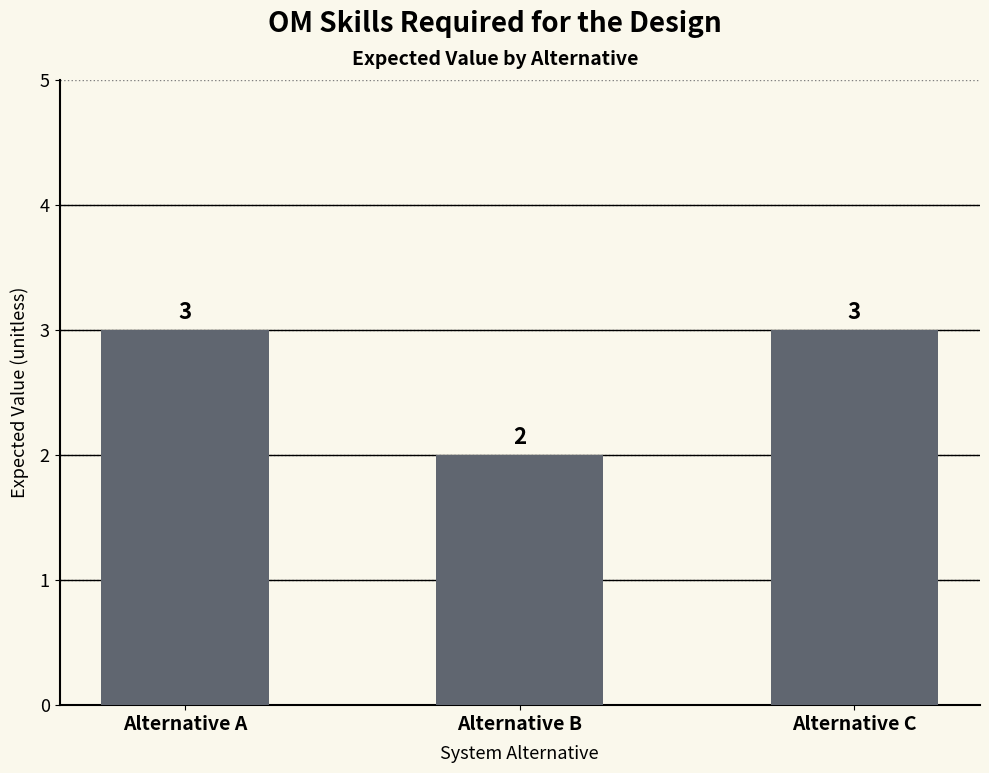

Does the chart contain stacked bars?

No